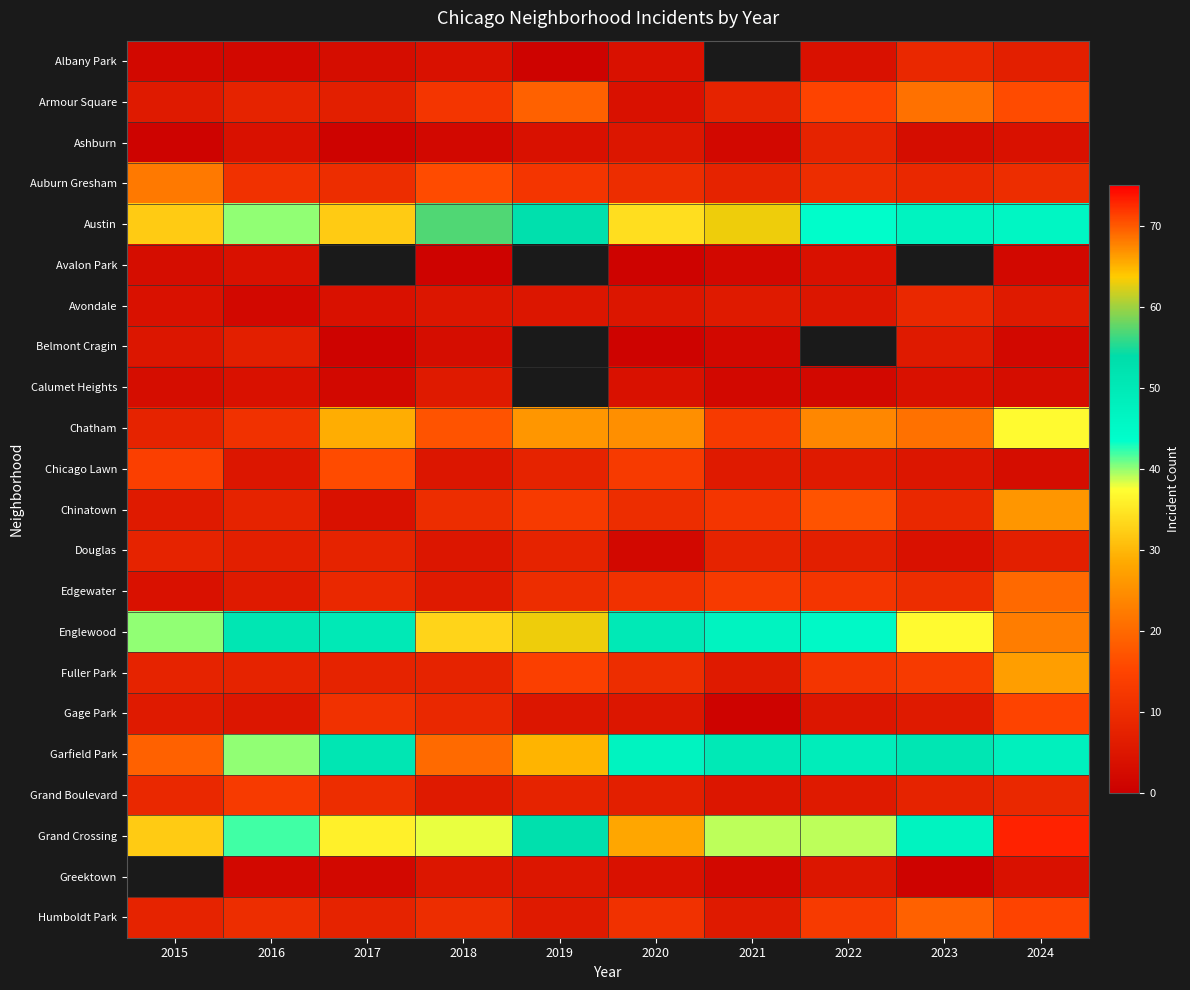

The value of Belmont Cragin at 2023 is 6.0. True or false?

True